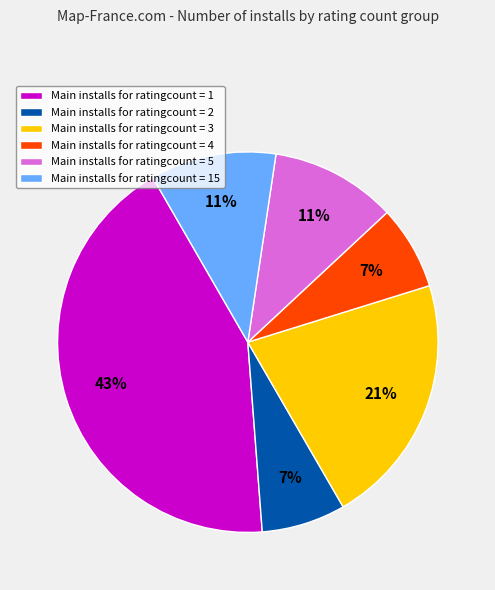

Which has a higher value, Main installs for ratingcount = 5 or Main installs for ratingcount = 3?

Main installs for ratingcount = 3